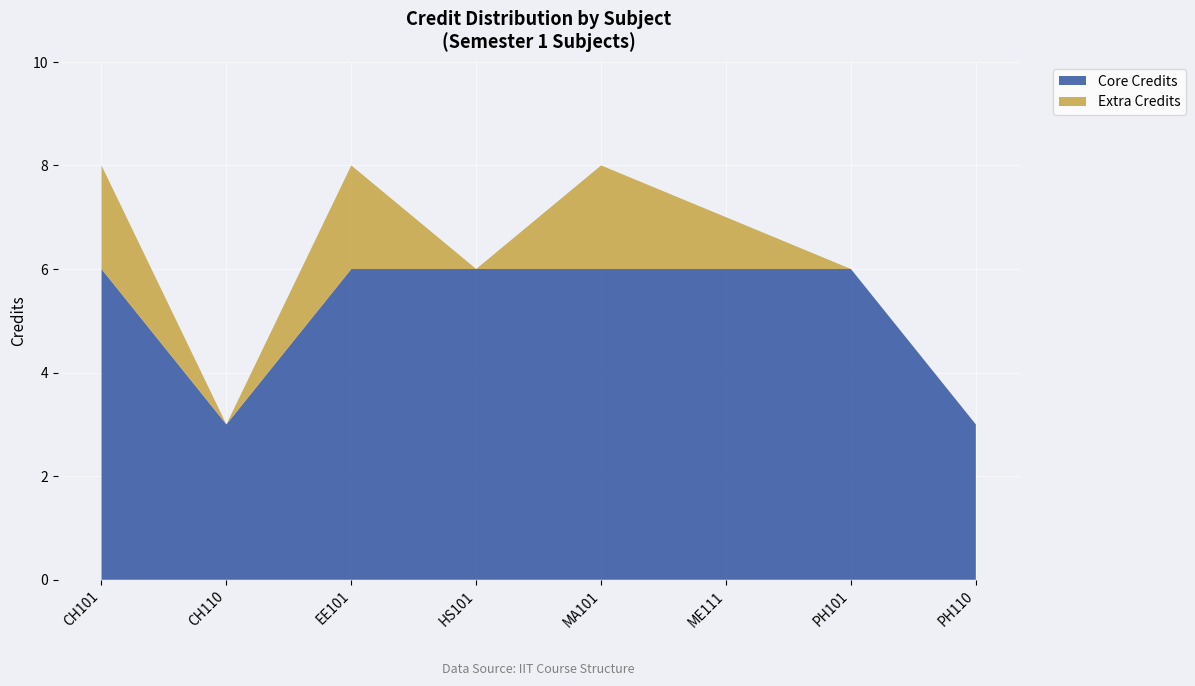

Reading left to right, list all the values displayed in this chart.

CH101=8	CH110=3	EE101=8	HS101=6	MA101=8	ME111=7	PH101=6	PH110=3